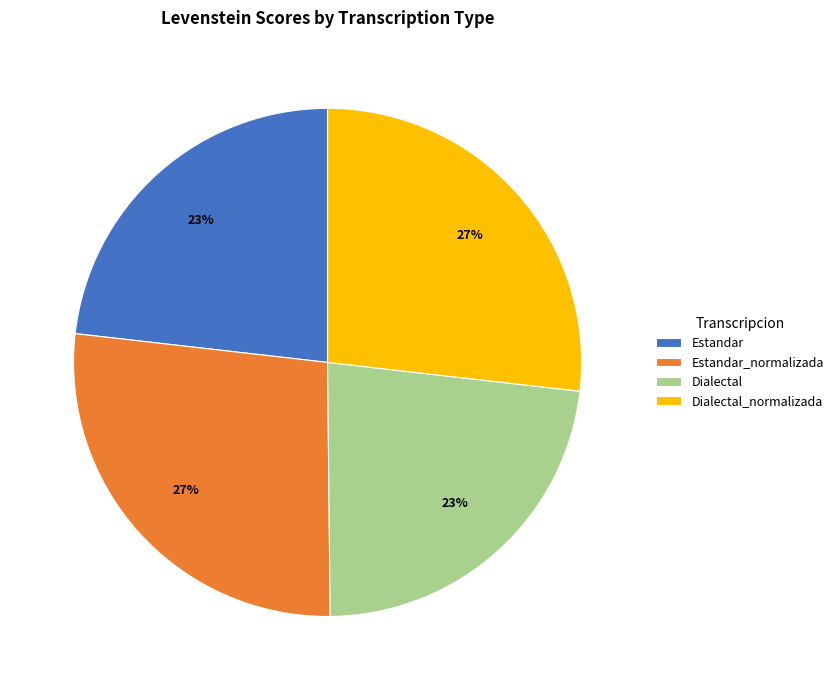

Is there a majority slice in this chart?

No